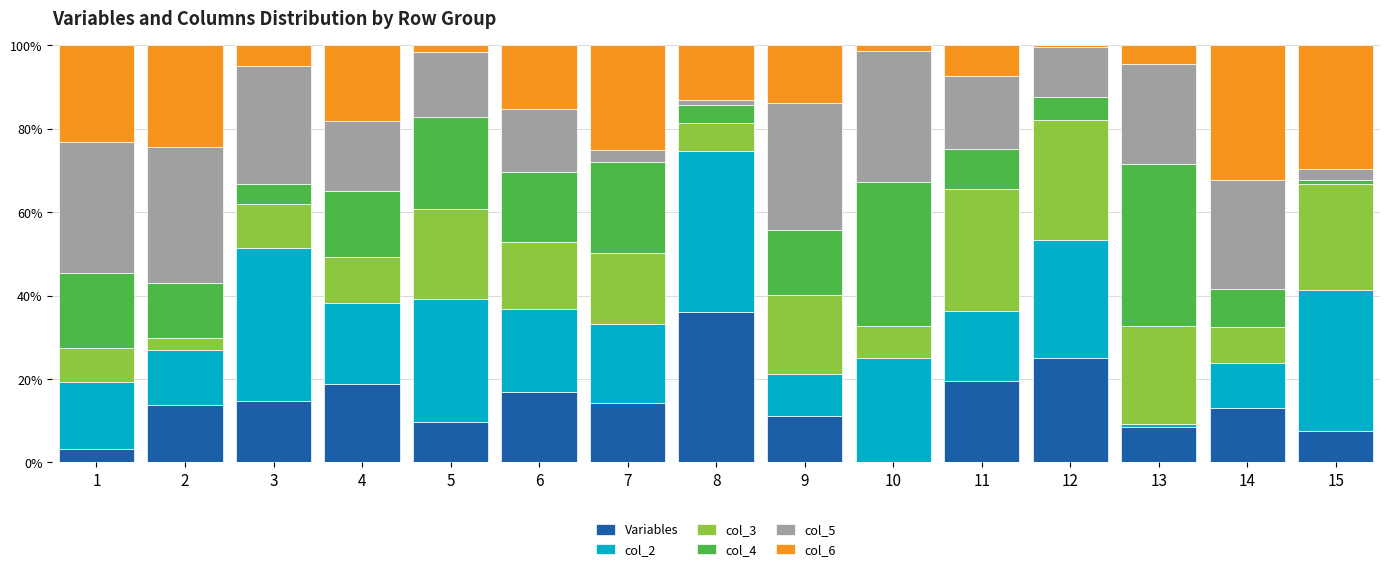

How many categories are shown in the chart?

15